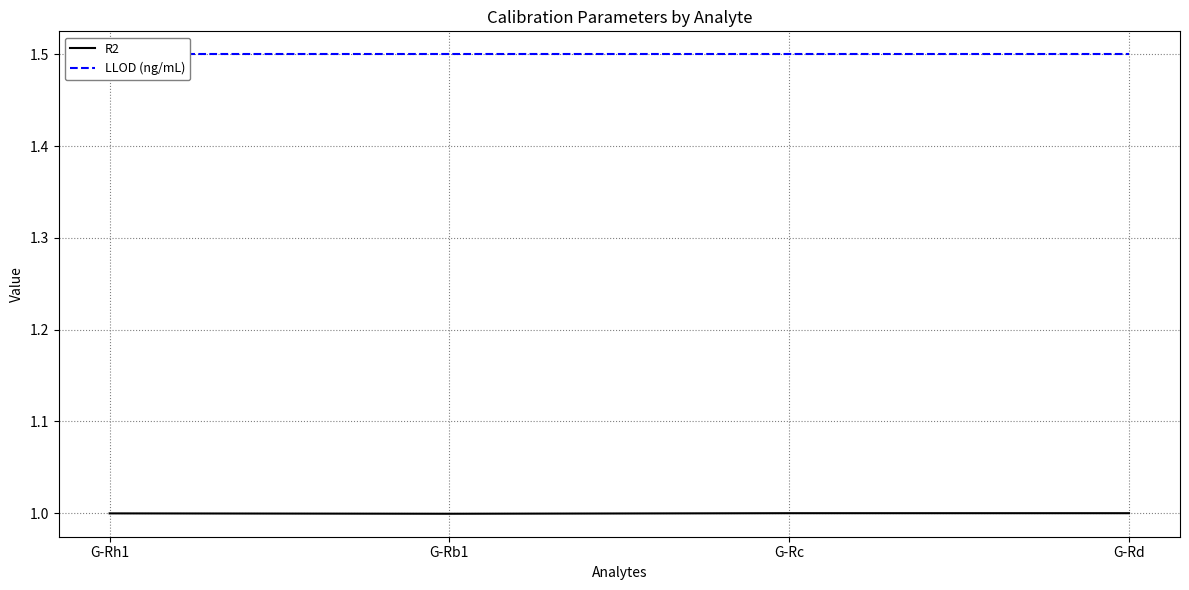

What position from the left is G-Rd?

4